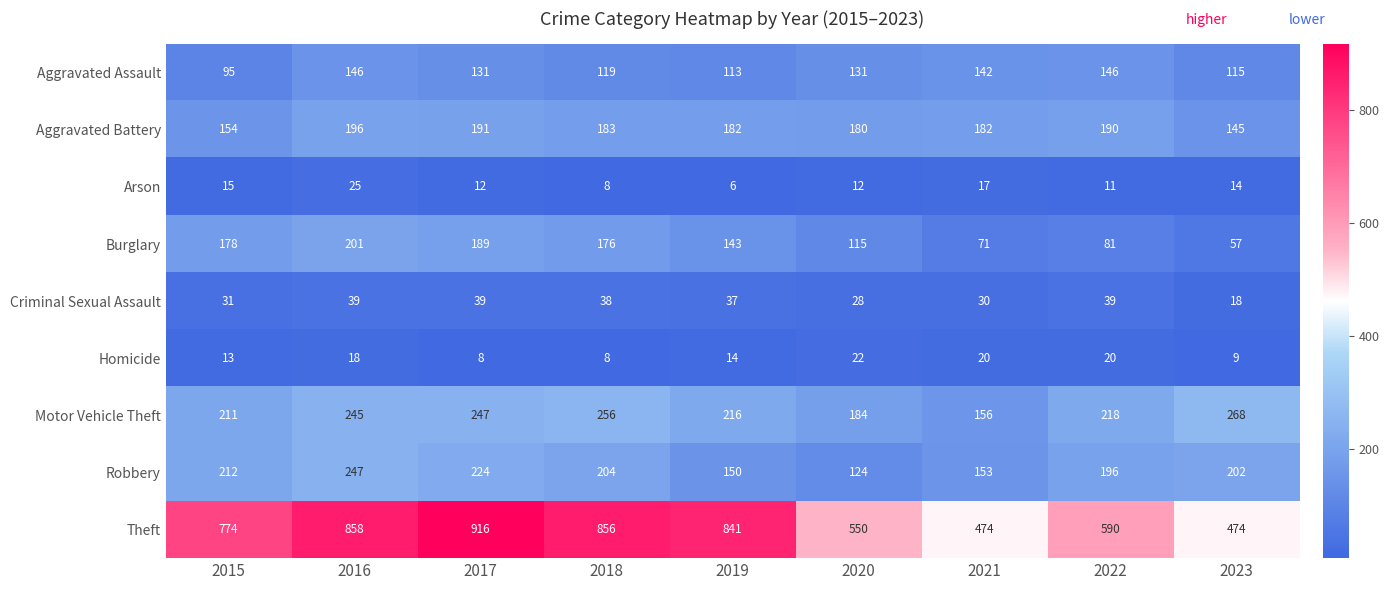

At which label does Burglary reach its peak?

2016